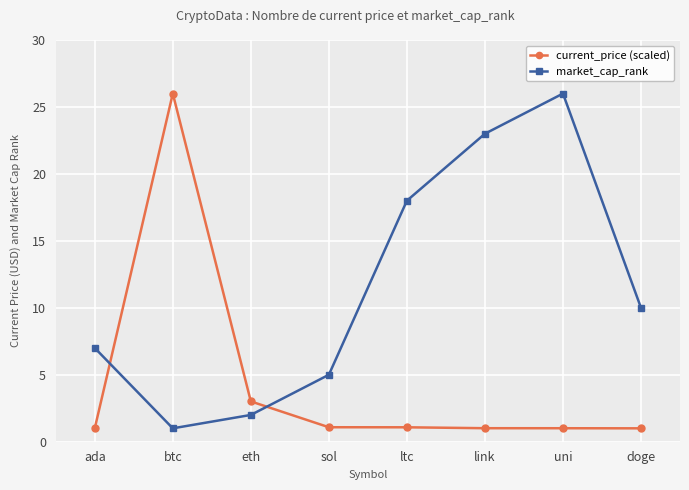

What is the spread (max minus min) of values at btc?

25.0